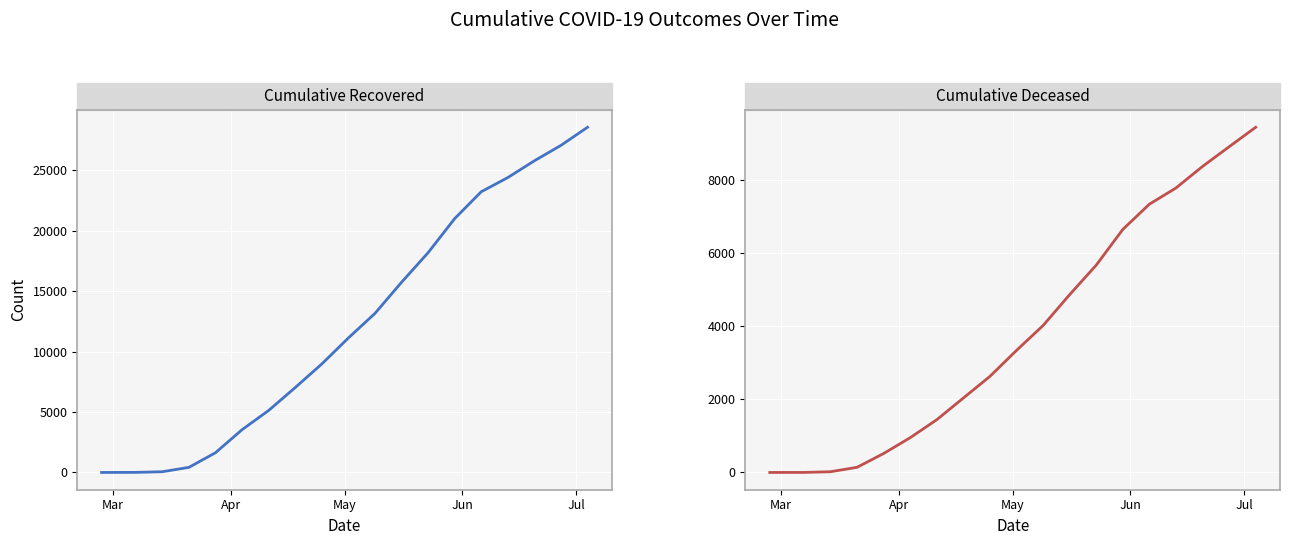

What are all the series names shown in the legend?

cumulative_recovered, cumulative_deceased